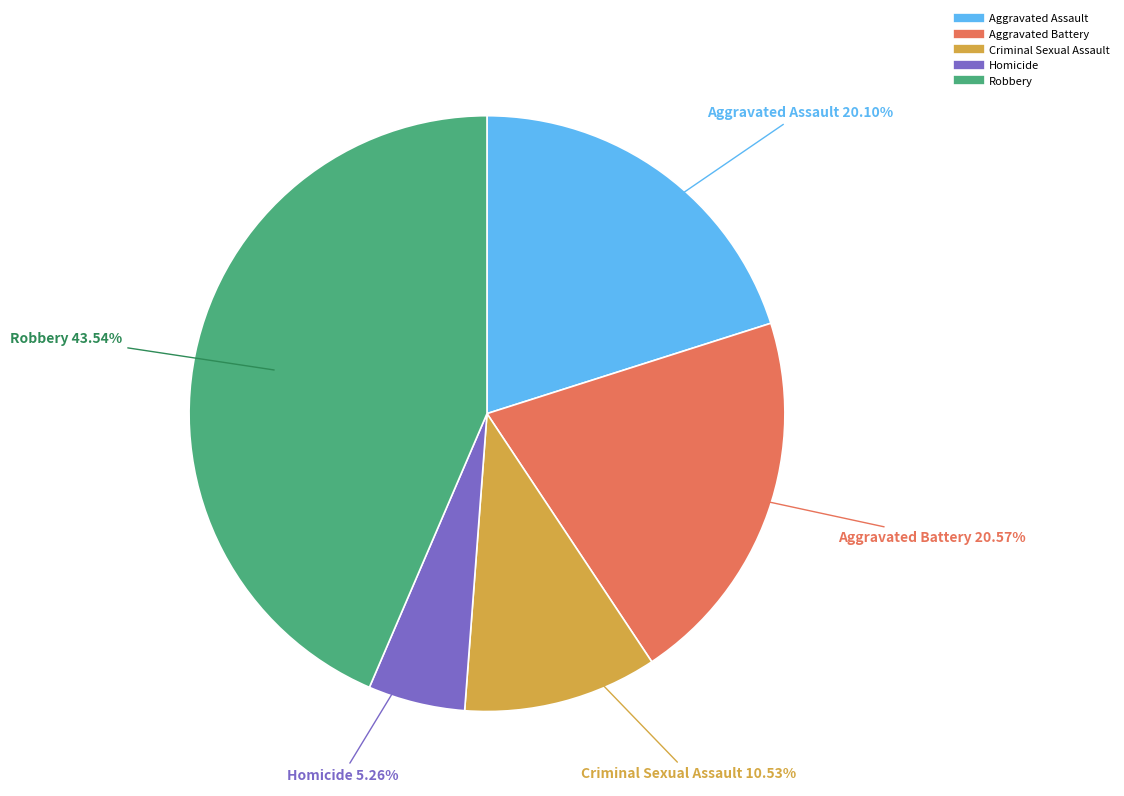

Is the sum of Robbery and Aggravated Assault greater than half?

Yes